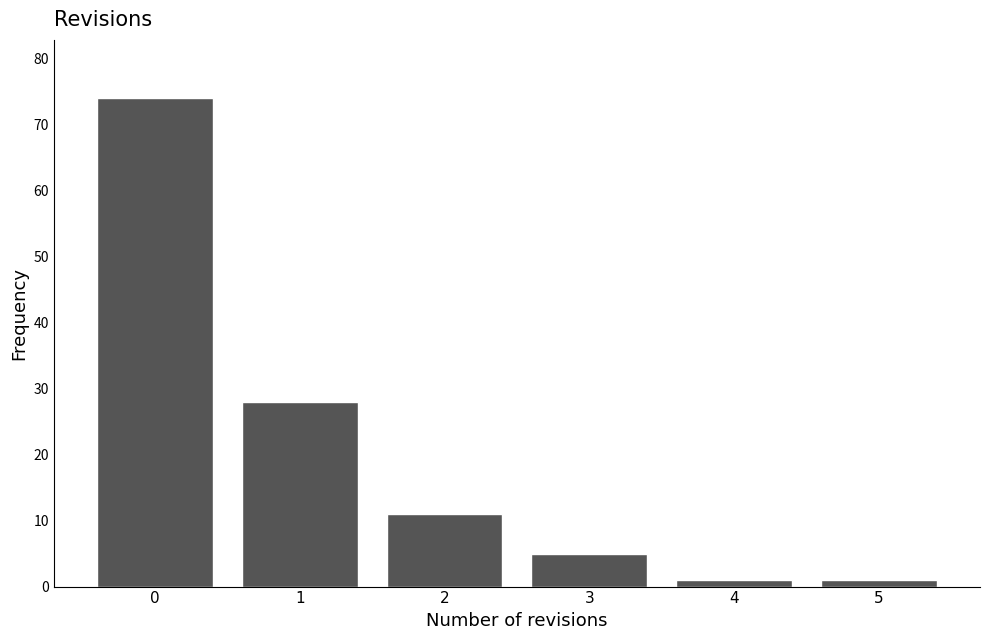

Reading left to right, list every bar in this chart as the range it spans on the x-axis followed by its height. The values are not printed on the chart, so give them approximately, as read against the axis.

-0.5 to 0.5: 74
0.5 to 1.5: 28
1.5 to 2.5: 11
2.5 to 3.5: 5
3.5 to 4.5: 1
4.5 to 5.5: 1